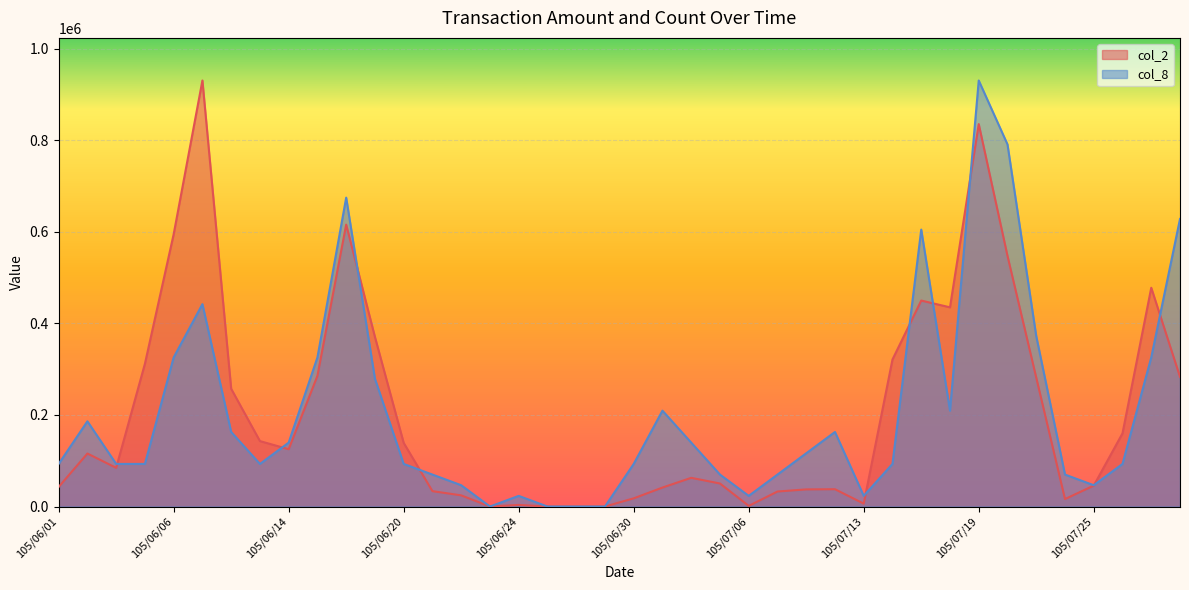

What is the difference between the maximum and second lowest values in the col_8 series?

930590.0